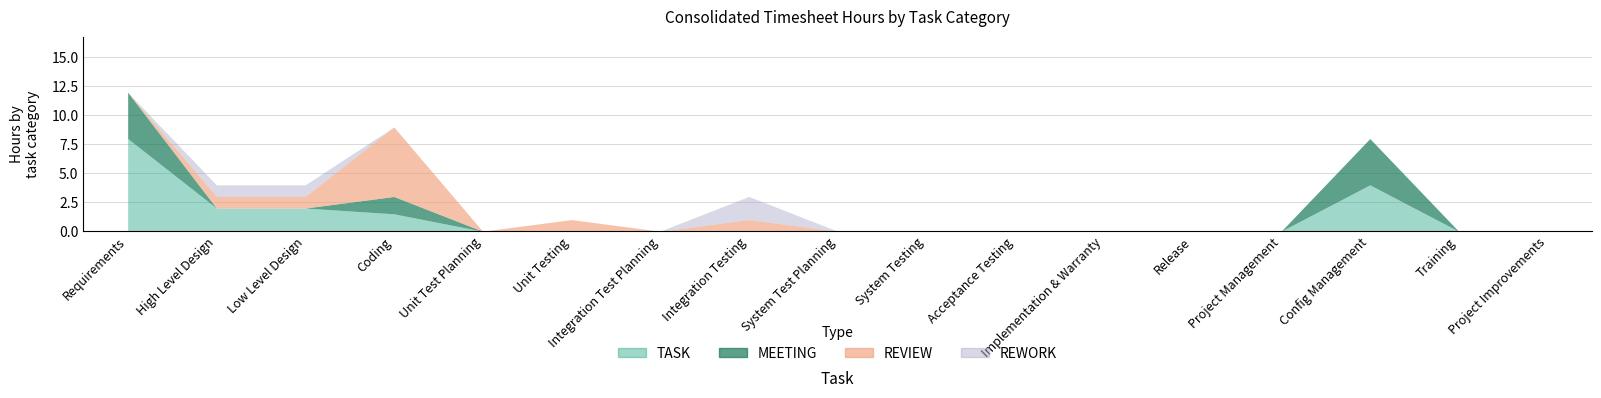

Count the REVIEW values in the range 0 to 1.

16